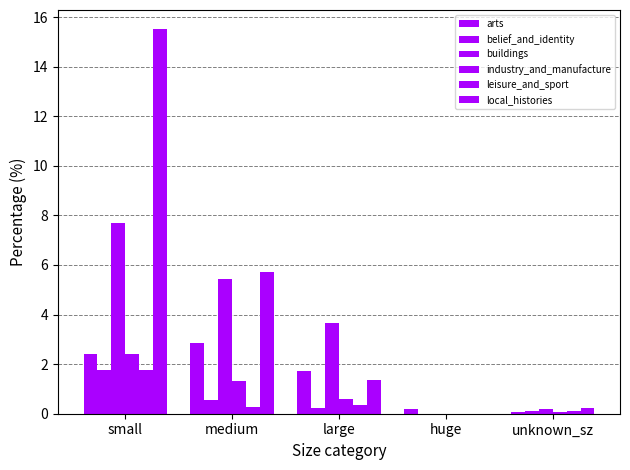

Which series changed the most between medium and large?

local_histories